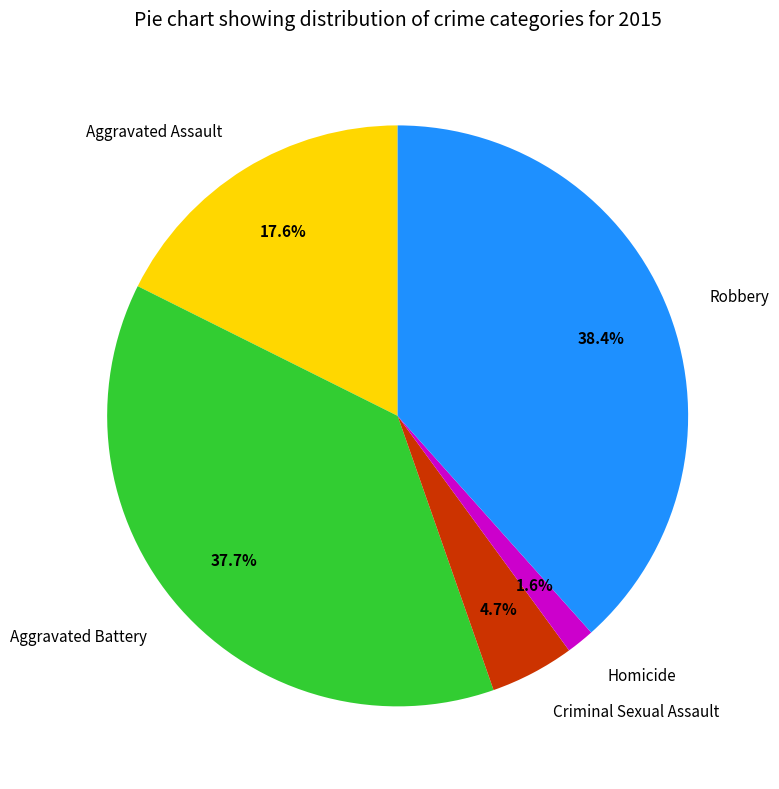

The Aggravated Battery slice represents 38% of the pie. True or false?

True